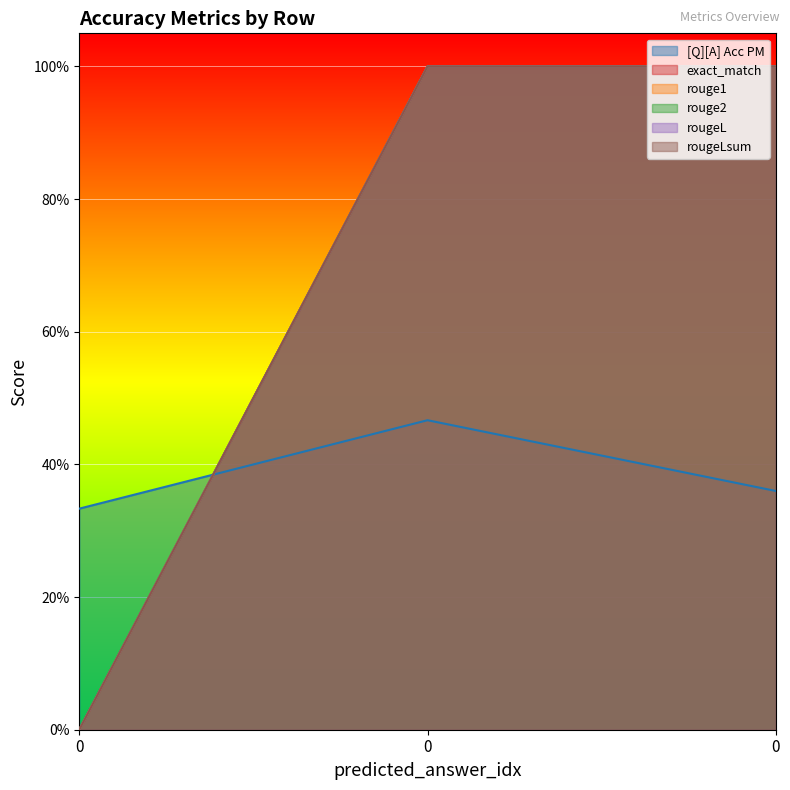

Reading right to left, list all the values displayed in this chart.

[Q][A] Acc PM: 0.4	0.5	0.3
exact_match: 1.0	1.0	0.0
rouge1: 1.0	1.0	0.0
rouge2: 1.0	1.0	0.0
rougeL: 1.0	1.0	0.0
rougeLsum: 1.0	1.0	0.0